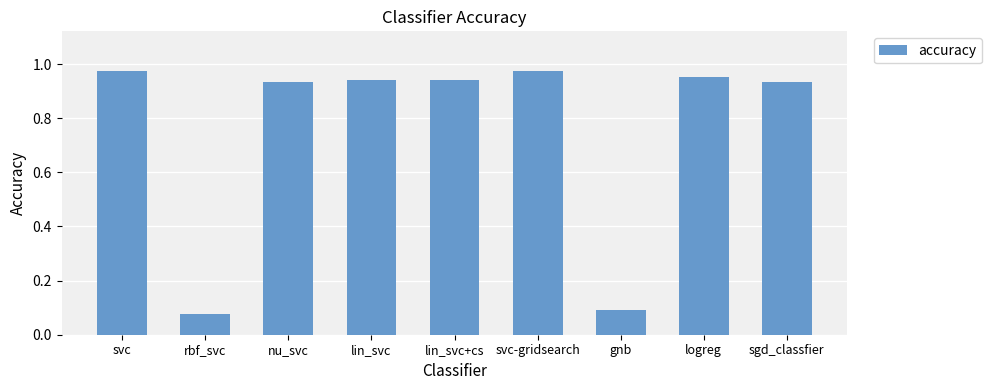

Is it true that the value at gnb is 0.1?

True